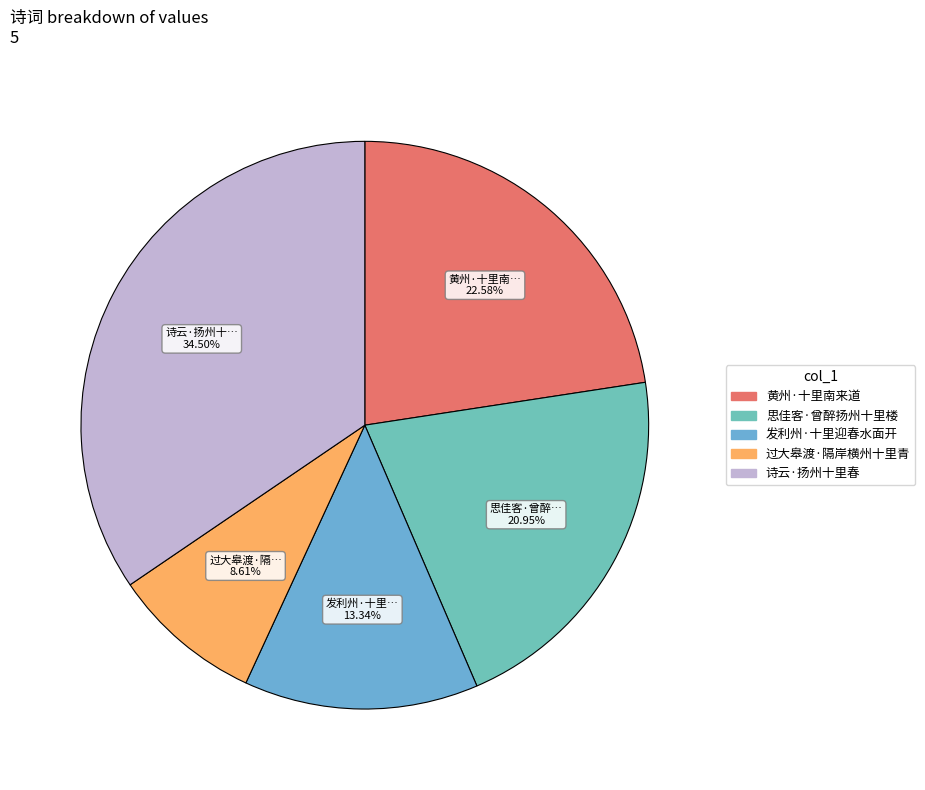

What is the change in value from 黄州·十里南来道 to 发利州·十里迎春水面开?

-99014